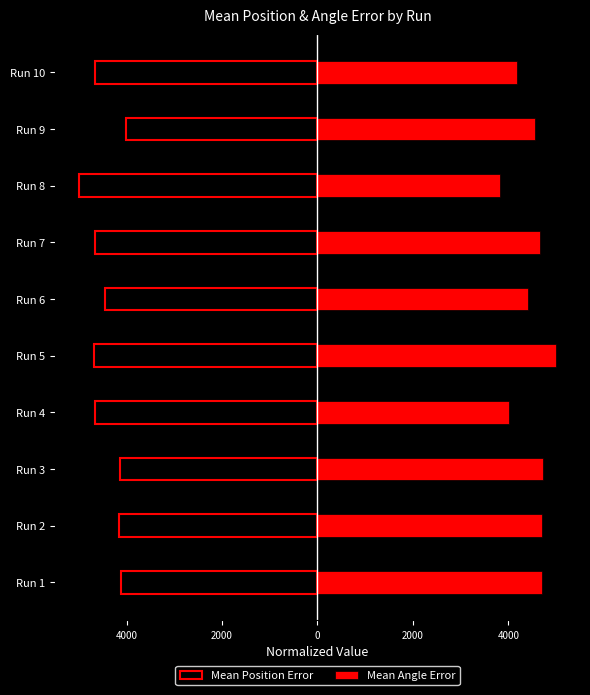

The Mean Position Error series shows -4013.3 at Run 9. True or false?

True